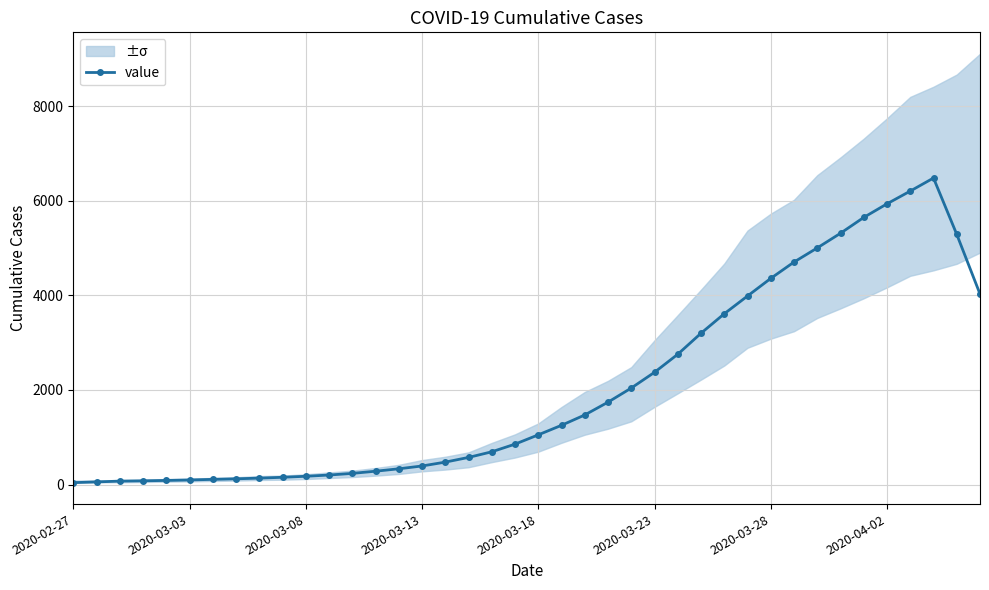

Which has a higher value, 26 or 2020-02-27?

26